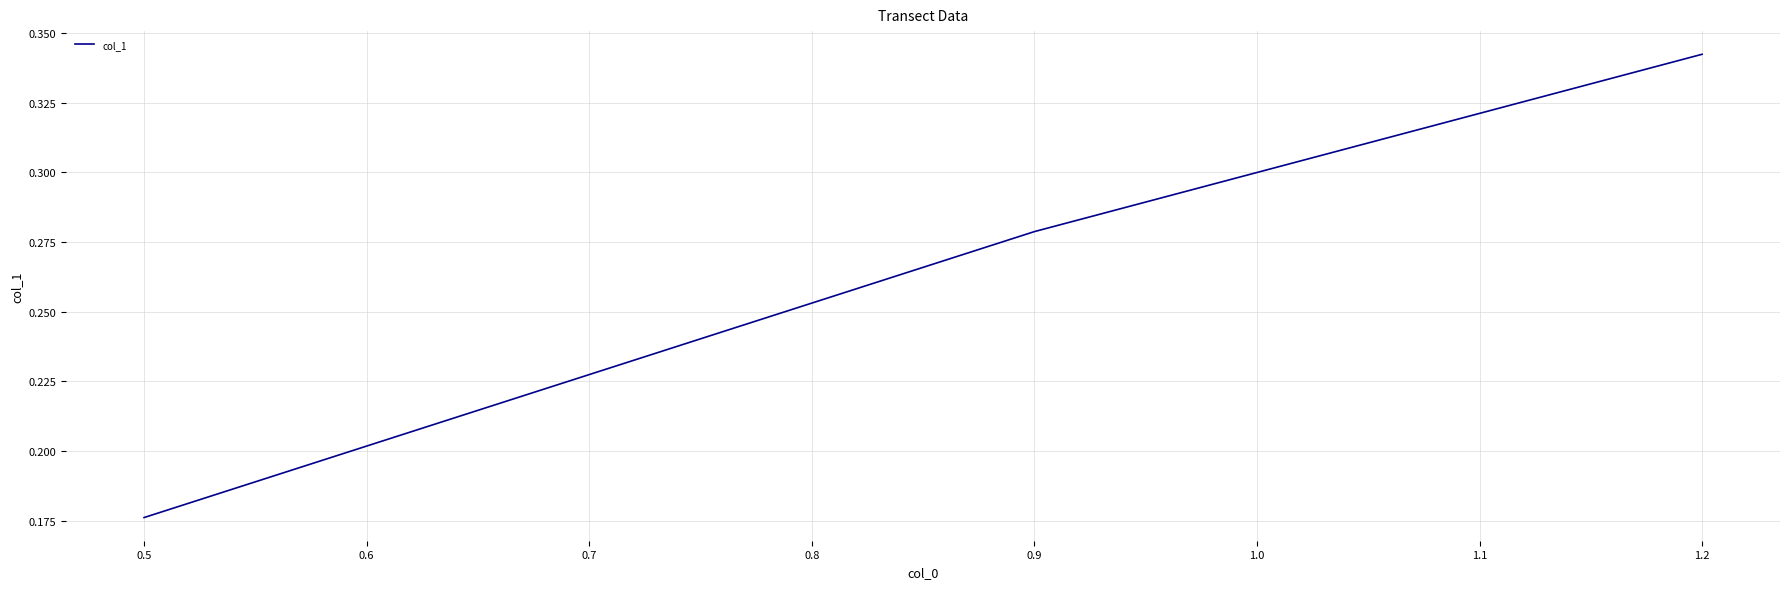

What is the sum of all values?

0.8